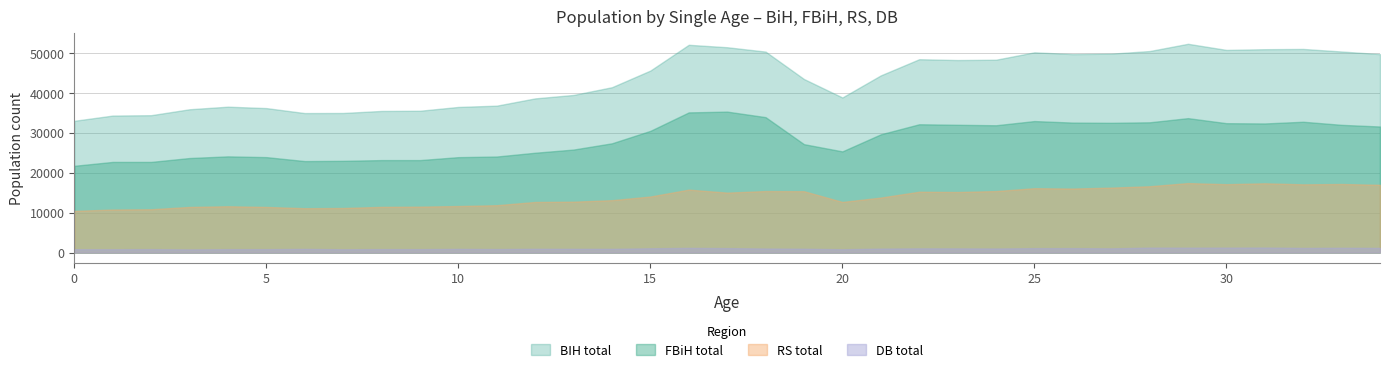

List the series in order of their overall mean, lowest first.

DB total, RS total, FBiH total, BIH total